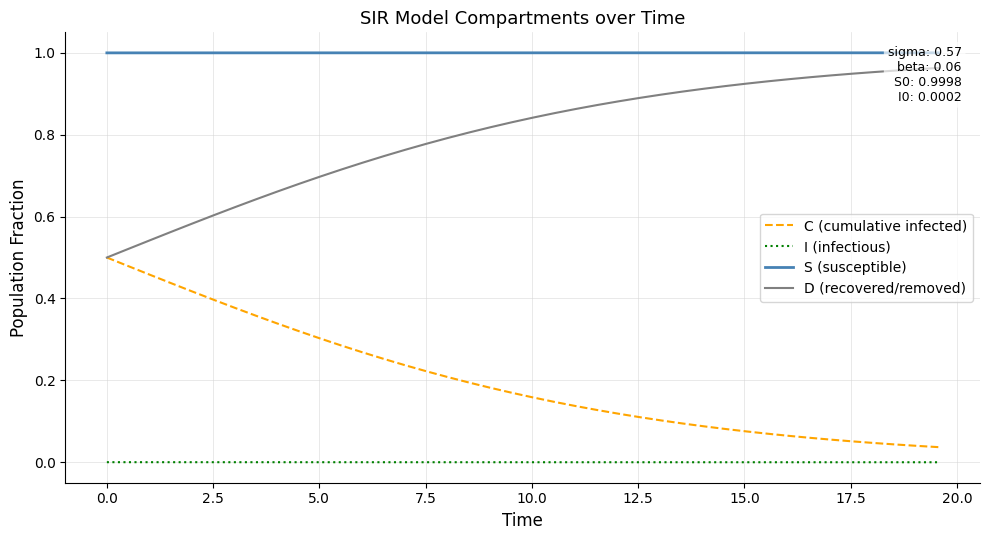

True or false: I (infectious) and C (cumulative infected) cross at least once.

False